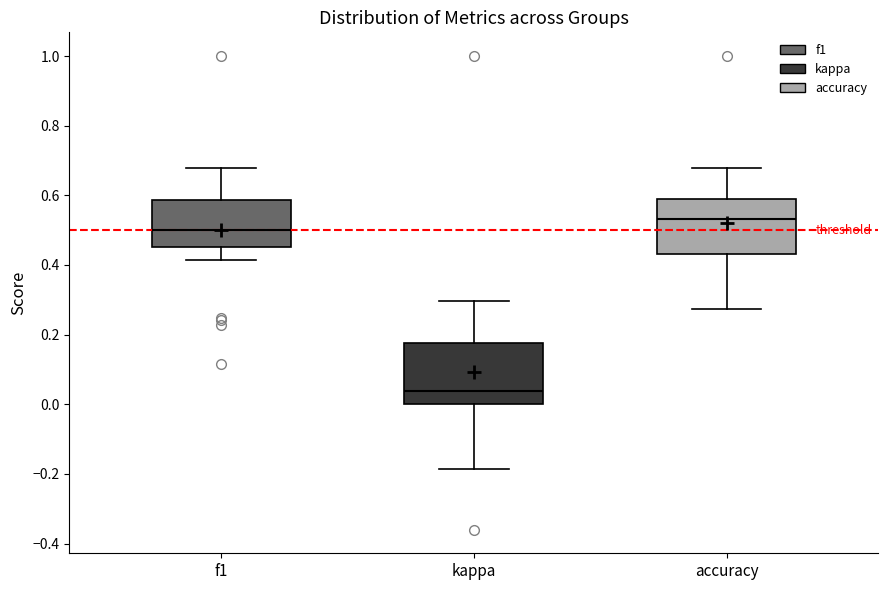

Reading left to right, read every box against the y-axis: the position of its median line, the range the box covers, and the ends of its whiskers. The values are not printed on the chart, so give them approximately, as read against the axis.

f1: median 0.50, box 0.46 to 0.58, whiskers 0.42 to 0.68
kappa: median 0.04, box 0.00 to 0.18, whiskers -0.18 to 0.30
accuracy: median 0.54, box 0.44 to 0.58, whiskers 0.28 to 0.68